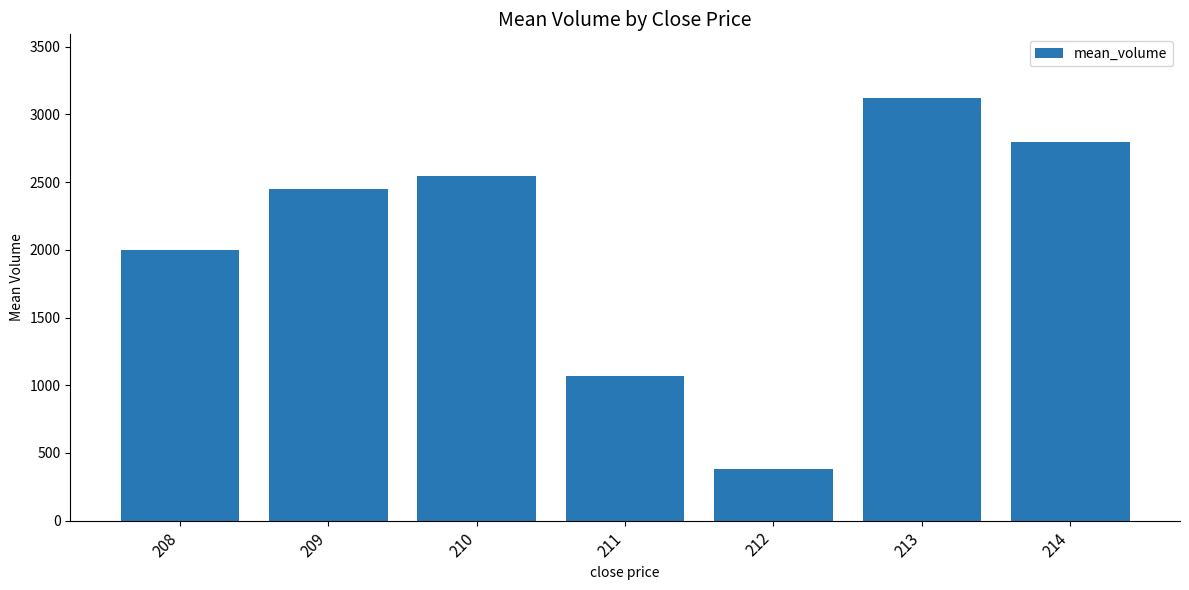

How many series are shown in this chart?

1